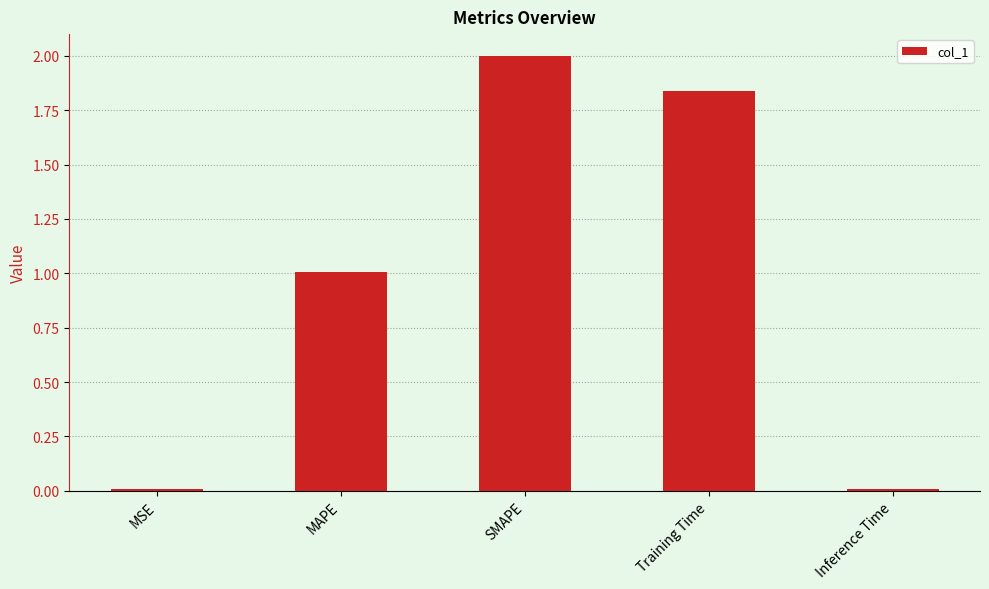

How many series are shown in this chart?

1